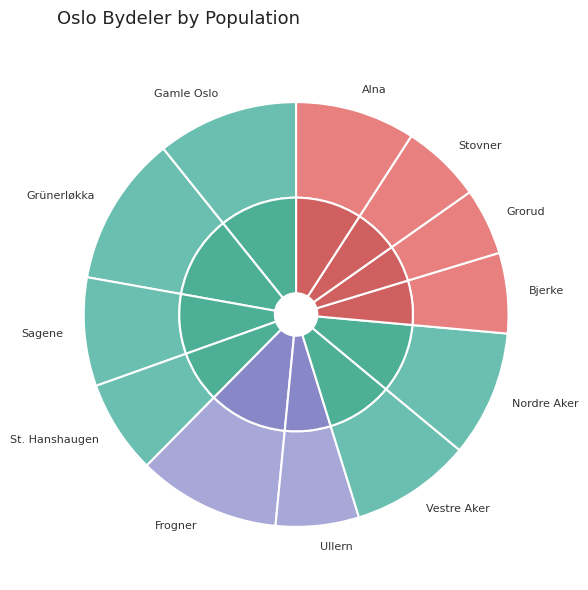

To the nearest percent, what is the average slice percentage?

8%